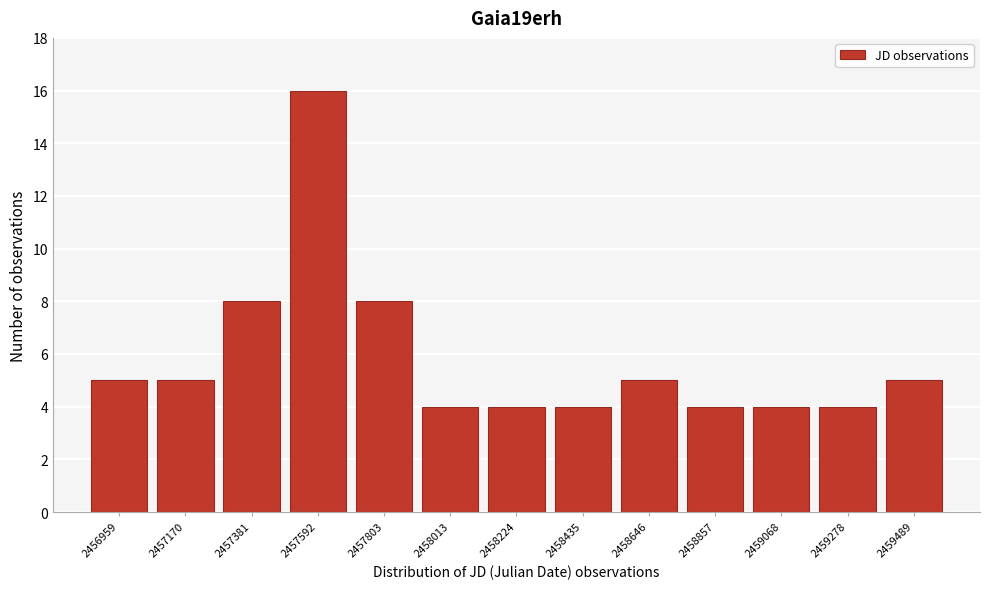

Reading left to right, what are all the values shown in this chart?

5	5	8	16	8	4	4	4	5	4	4	4	5